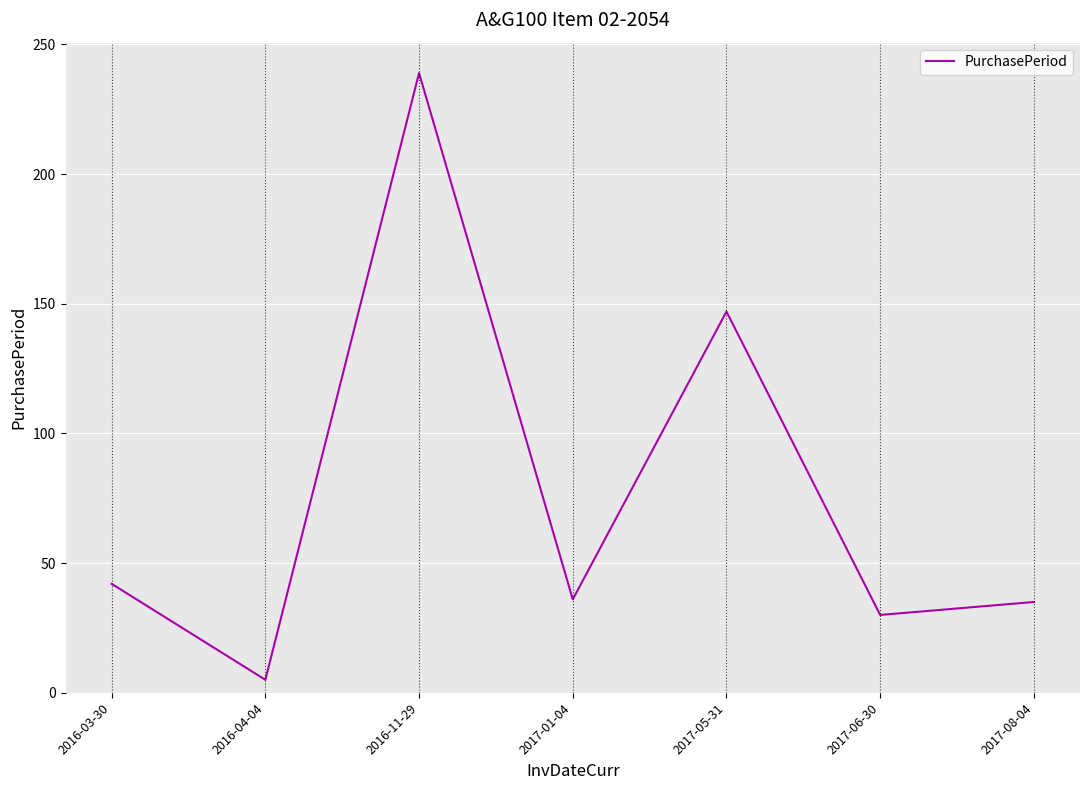

Which category has the lowest value across all series?

2016-04-04